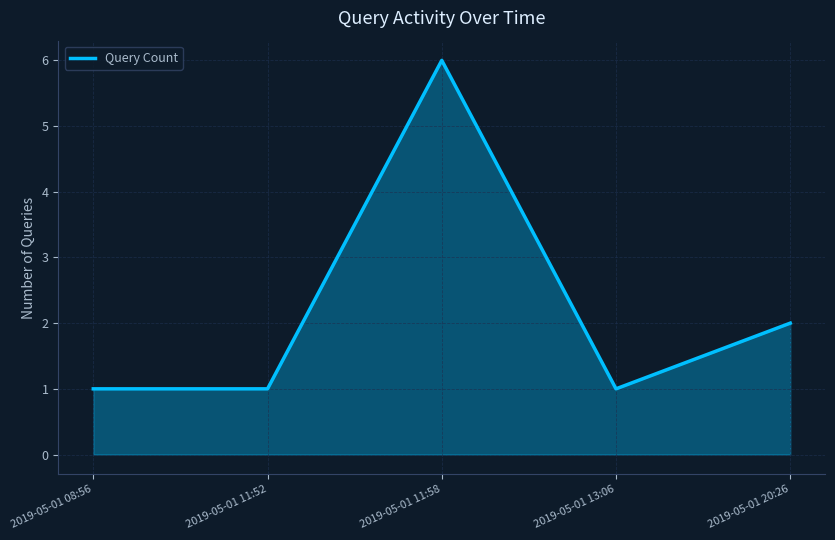

Reading left to right, what are all the values shown in this chart?

2019-05-01 08:56=1	2019-05-01 11:52=1	2019-05-01 11:58=6	2019-05-01 13:06=1	2019-05-01 20:26=2